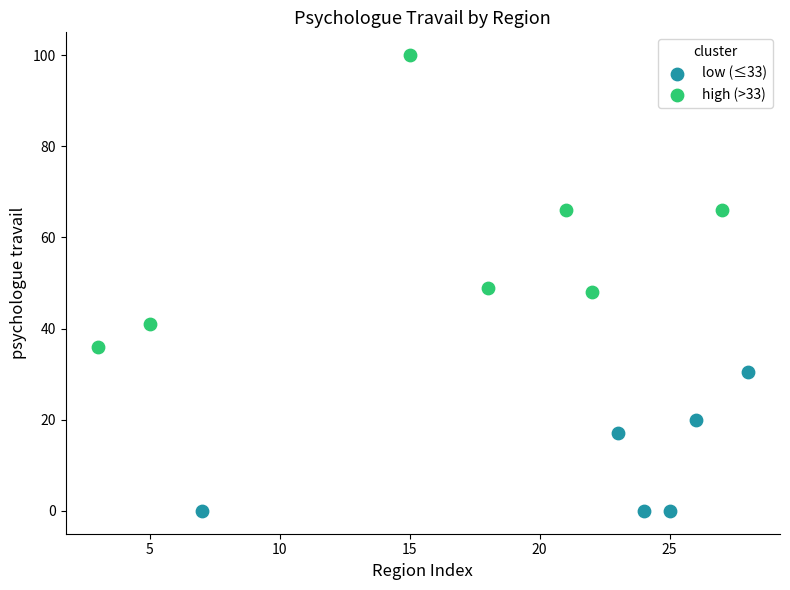

What are all the series names shown in the legend?

low (≤33), high (>33)